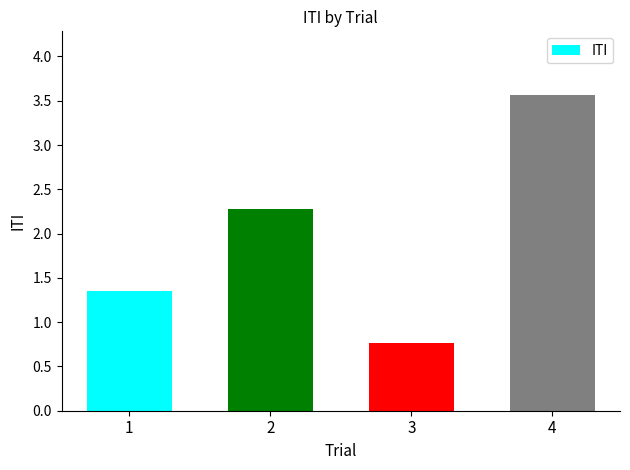

Rank the categories by value from highest to lowest.

4, 2, 1, 3